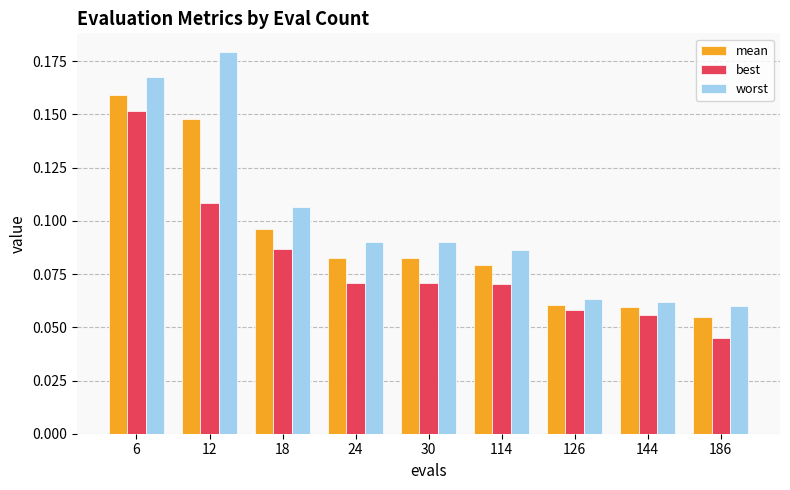

Which series has the largest total across all categories?

worst